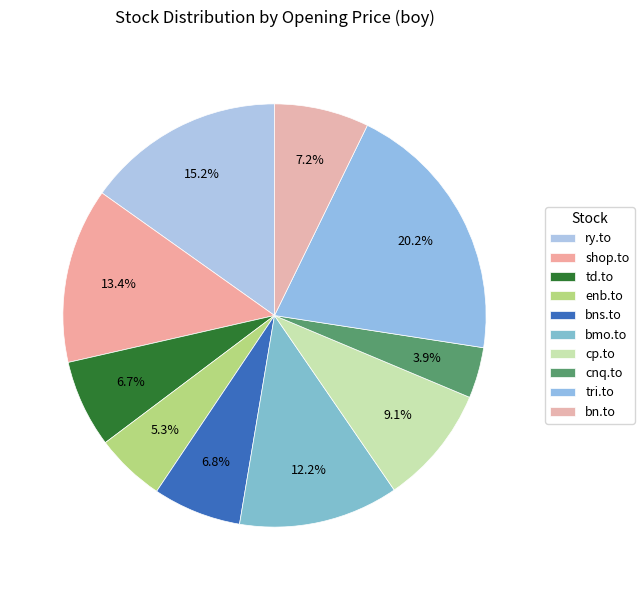

How many segments does this pie chart have?

10